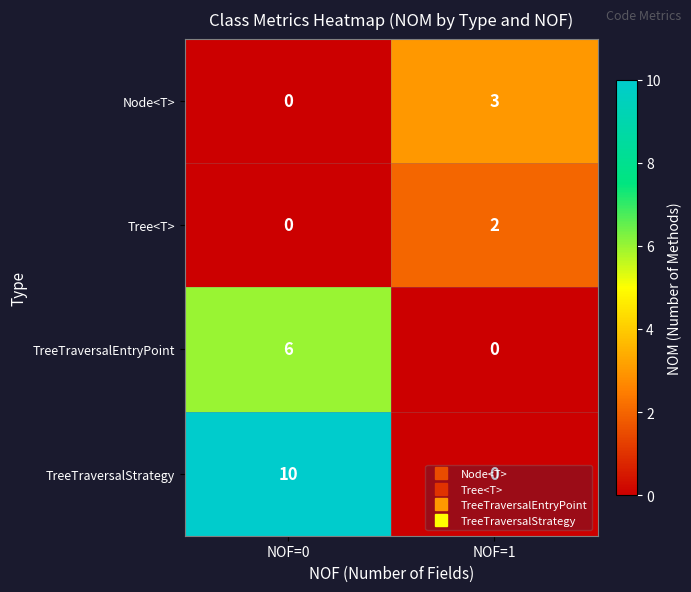

How many data points does each series have?

2